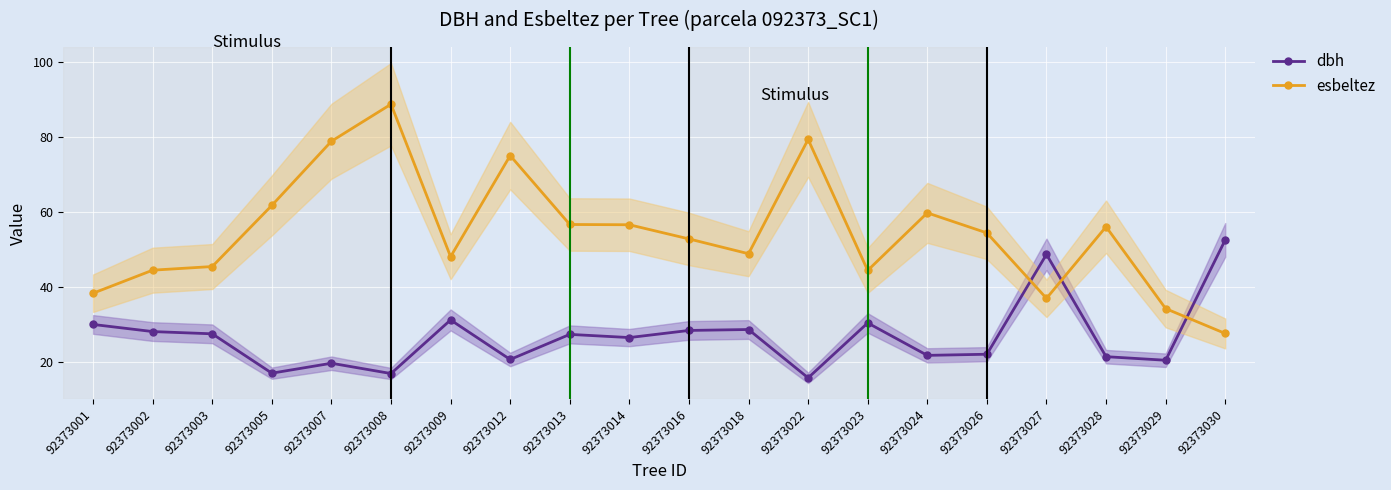

At which category is the sum across all series the highest?

92373008